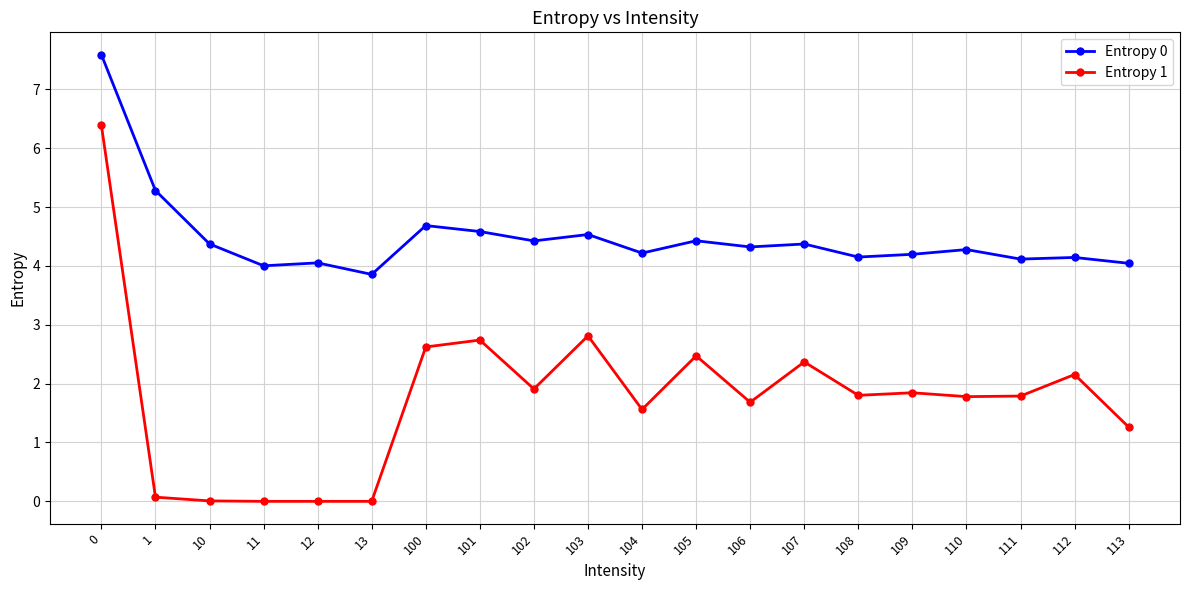

At how many categories does at least one series exceed 2?

20